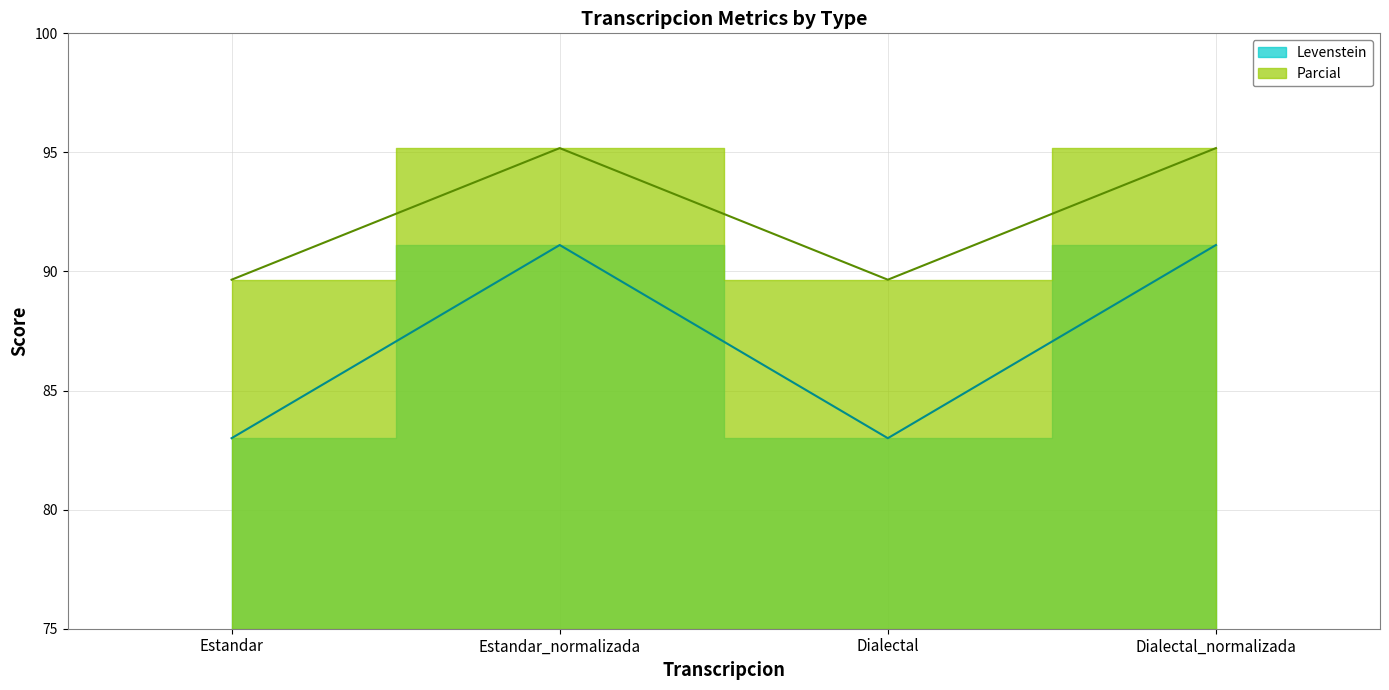

At how many categories does at least one series exceed 88?

4